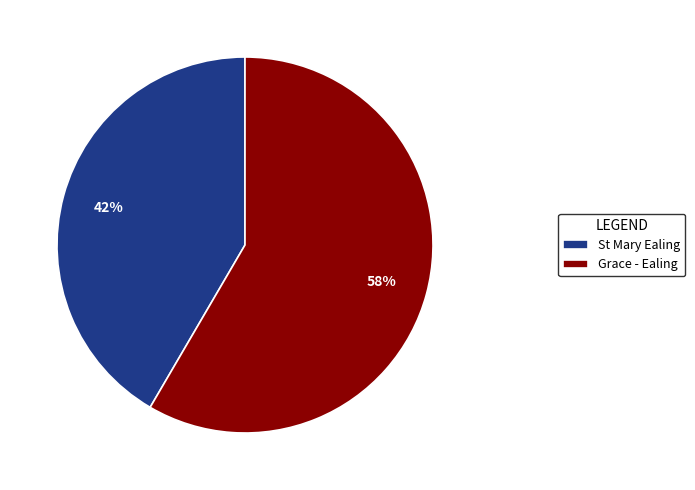

What is the largest slice in the pie chart?

Grace - Ealing